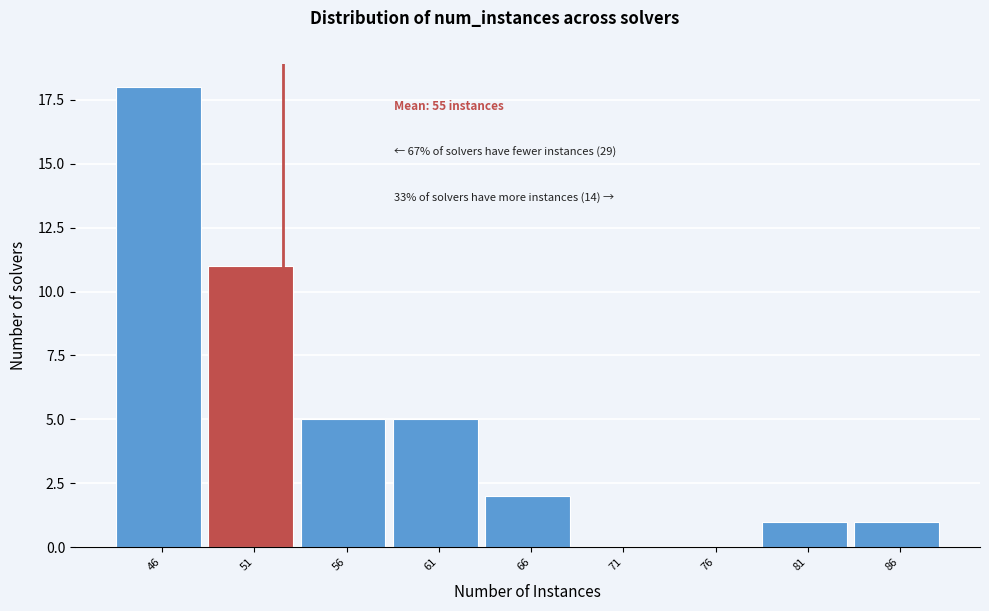

Reading right to left, transcribe all the data shown in this chart.

86=1	81=1	76=0	71=0	66=2	61=5	56=5	51=11	46=18